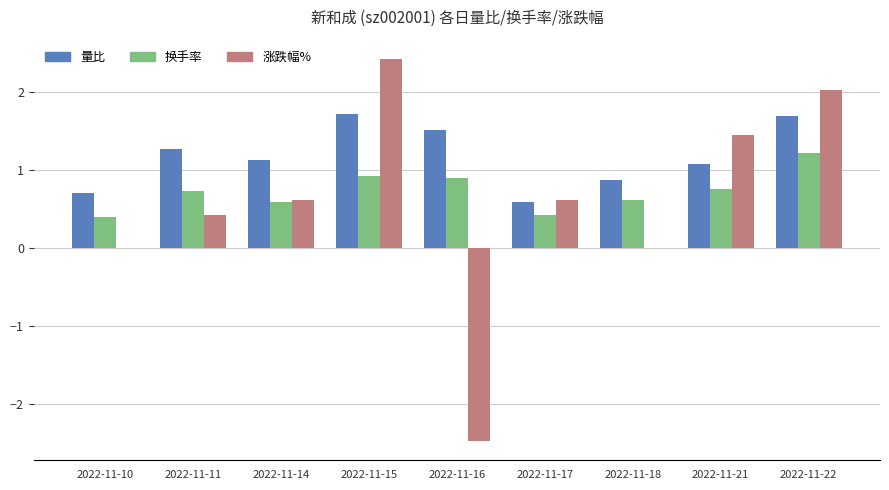

What is the maximum value for 换手率?

1.2